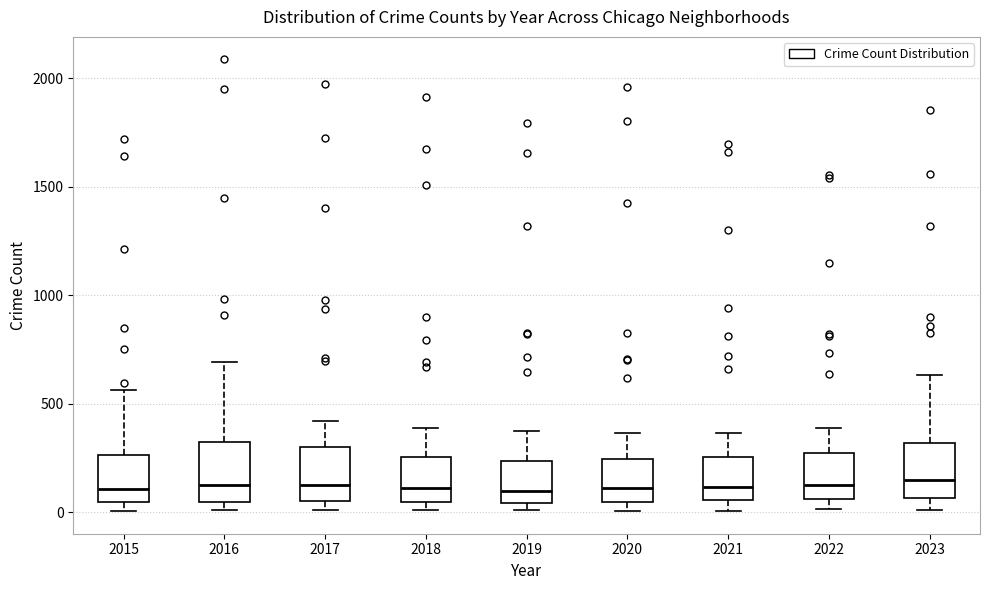

Where is the lower edge of the box at x = 2016 on the y-axis? The values are not printed on the chart, so give them approximately, as read against the axis.

50